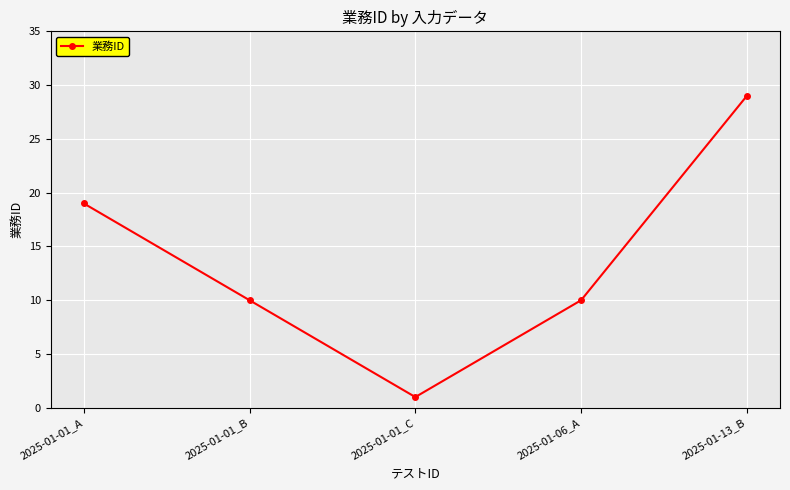

True or false: the data shows 38 at 2025-01-13_B.

False